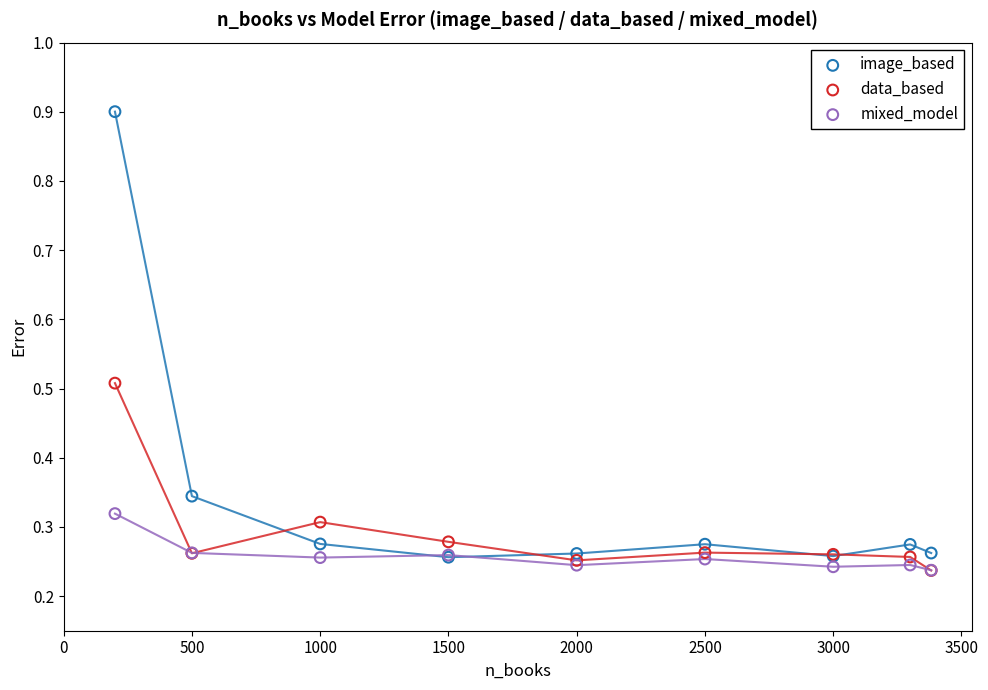

Which series reaches the minimum Y coordinate?

data_based